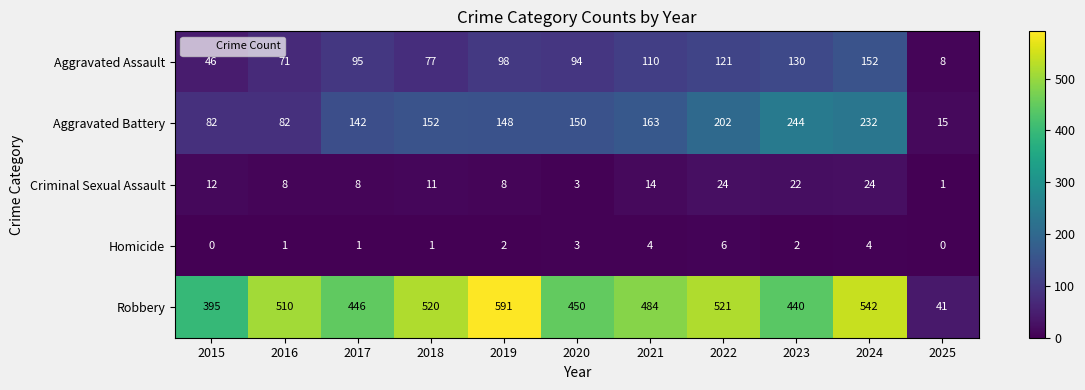

At which category does the chart reach its peak across all series?

2019